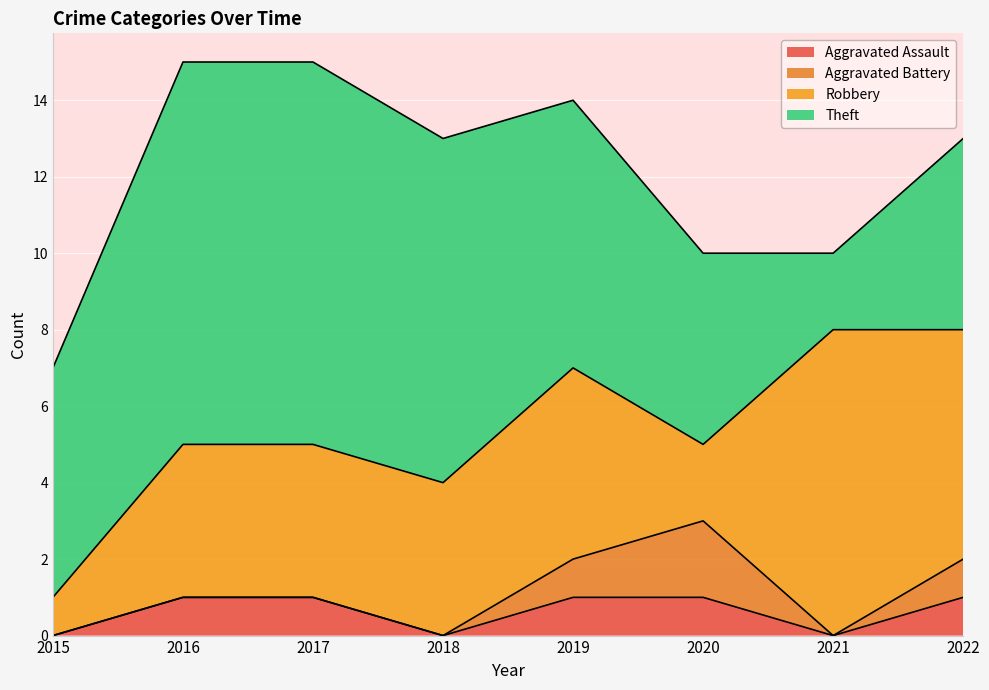

What is the highest value of the Theft series?

10